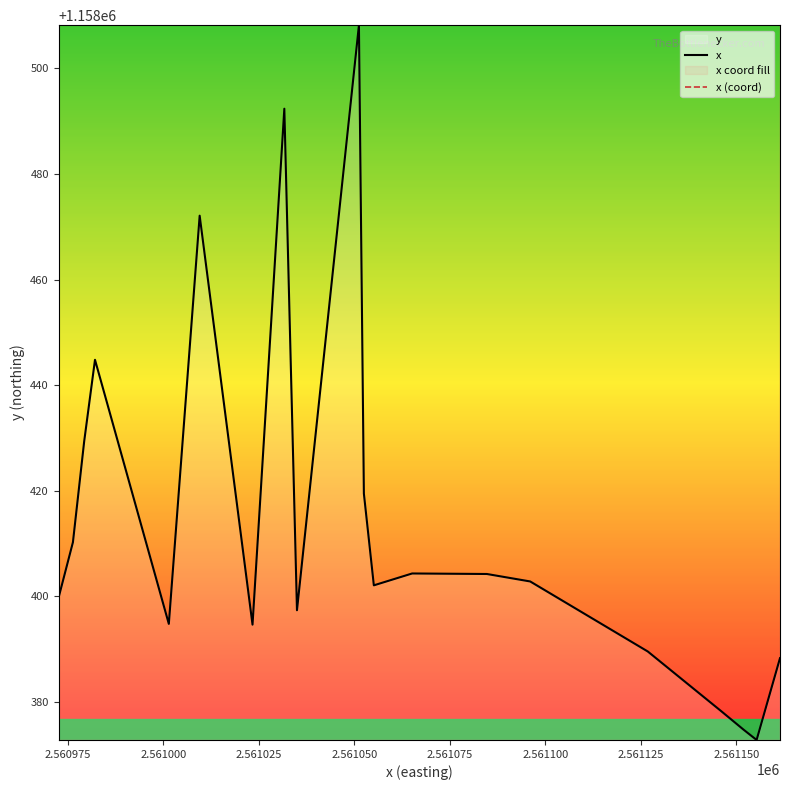

True or false: x and x (coord) cross at least once.

False